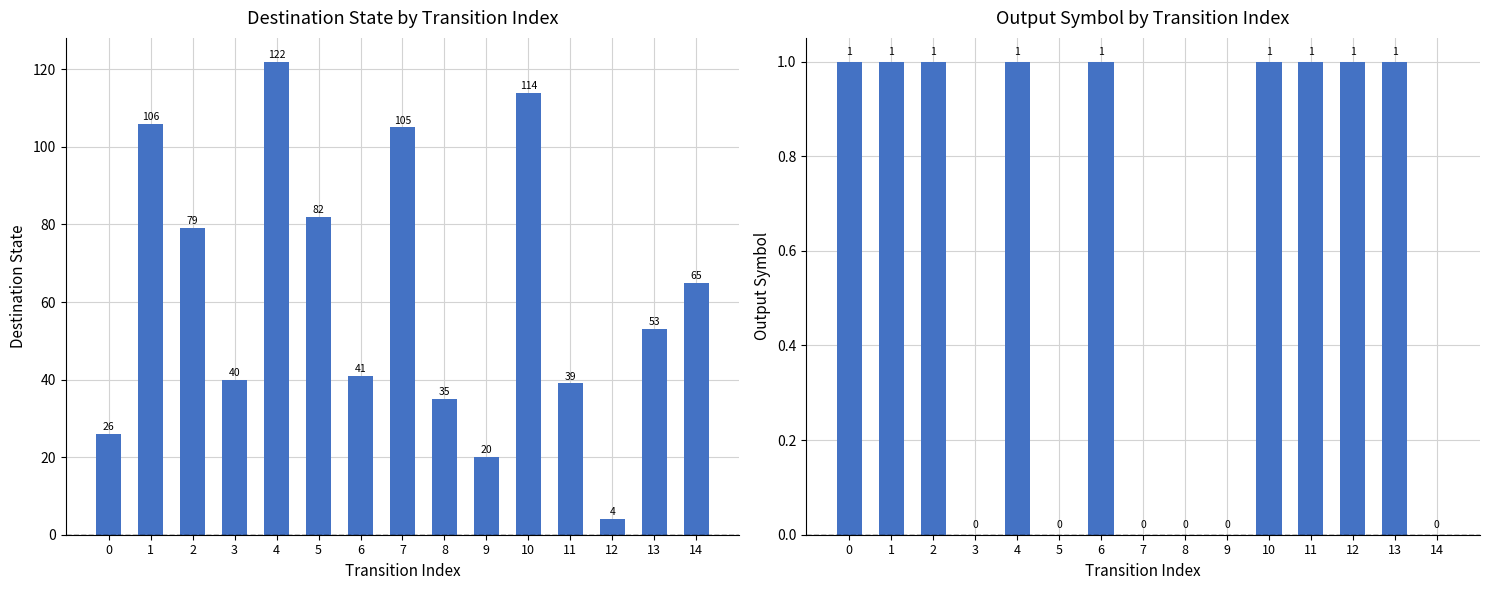

Reading left to right, list all the values displayed in this chart.

destination_state: 26	106	79	40	122	82	41	105	35	20	114	39	4	53	65
output_symbol: 1	1	1	0	1	0	1	0	0	0	1	1	1	1	0